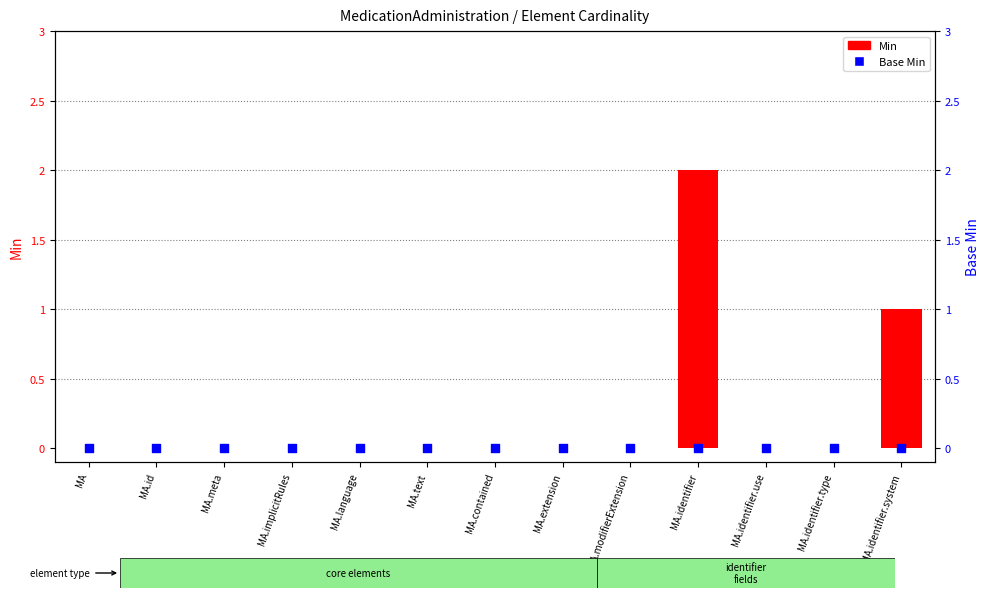

Which series has the largest total across all categories?

Min